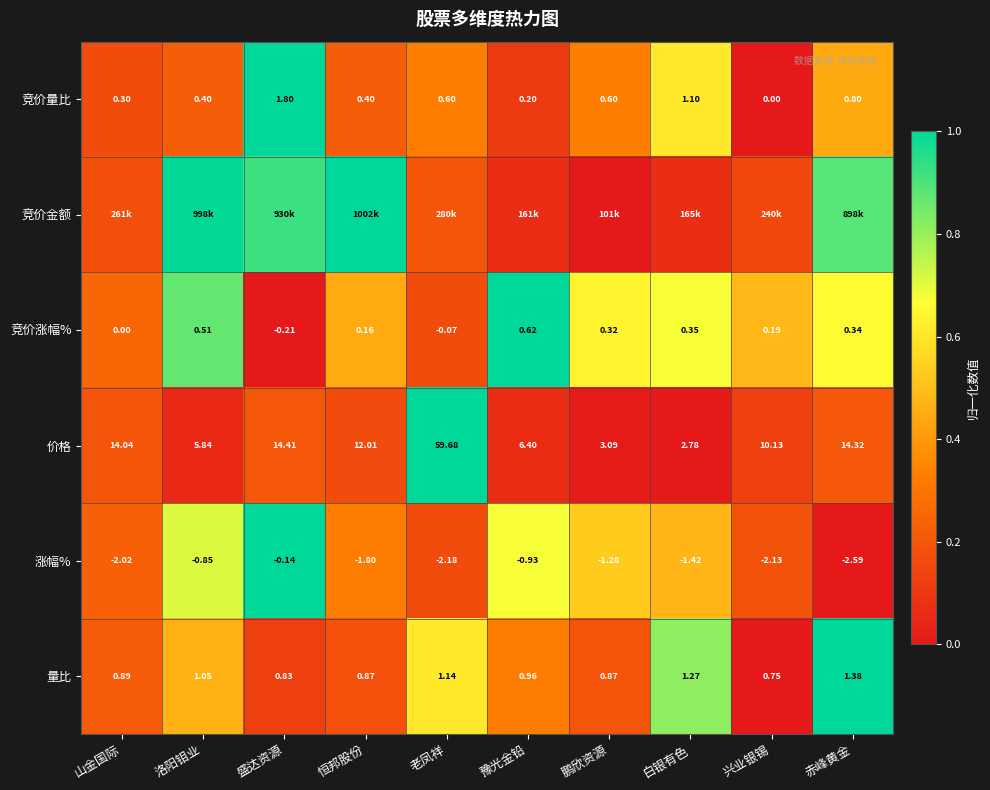

Which category has the lowest value in the 价格 series?

白银有色